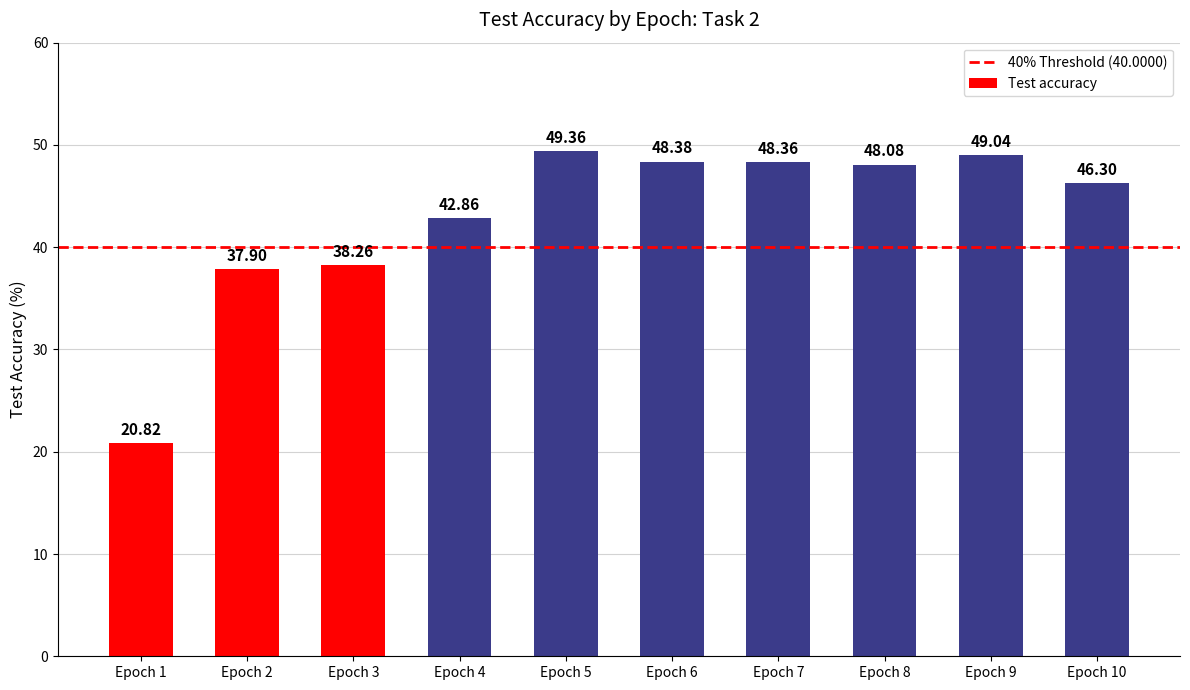

What is the value of the 10th bar from the left?

46.3